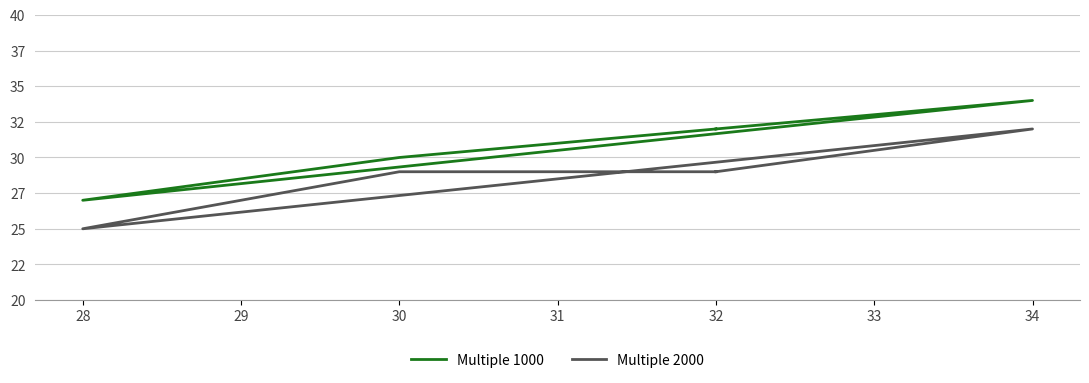

True or false: Multiple 2000 and Multiple 1000 intersect in this chart.

False